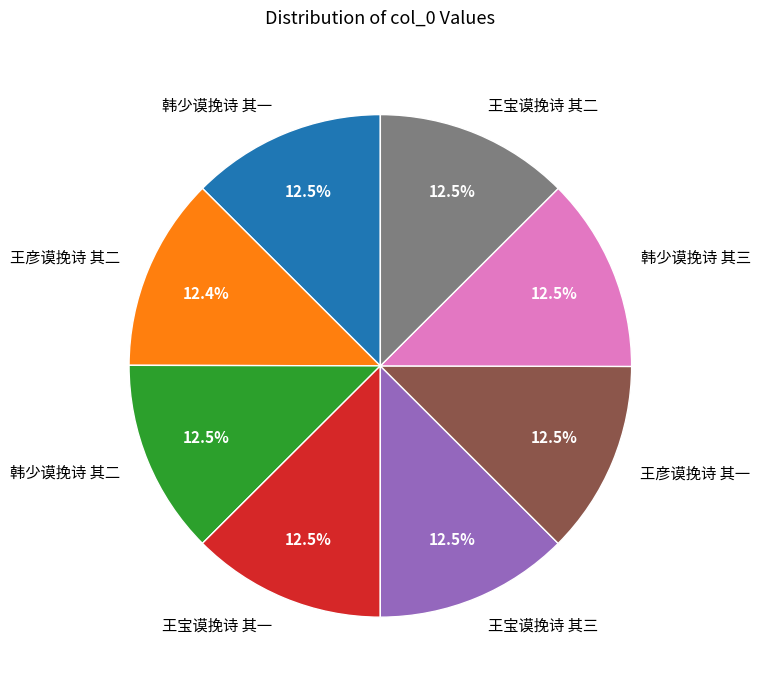

Count the number of slices in the pie.

8